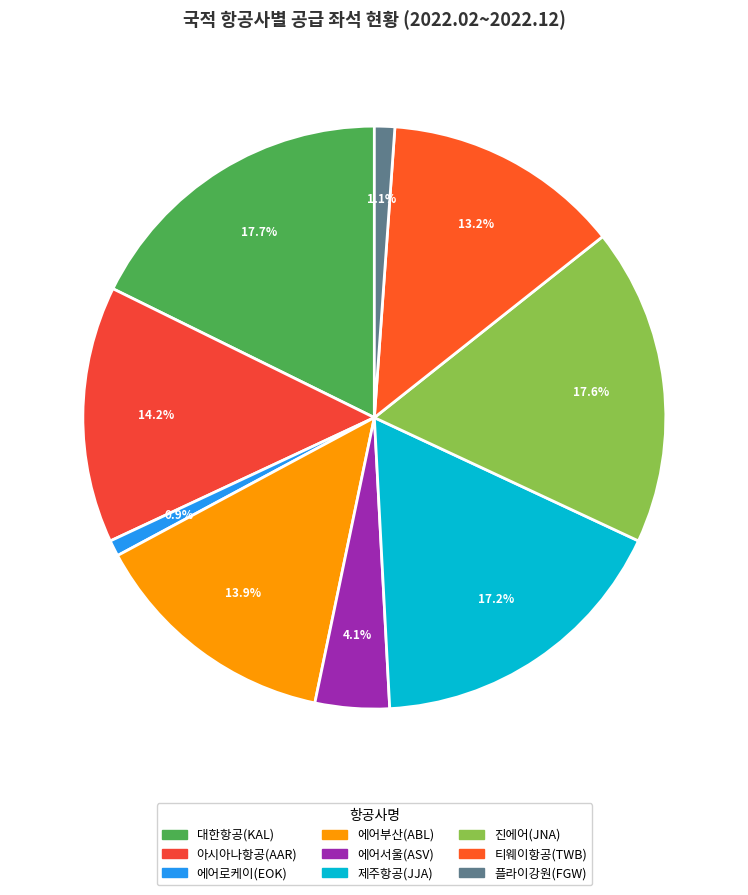

Is it true that 대한항공(KAL) is 29% of the pie?

False